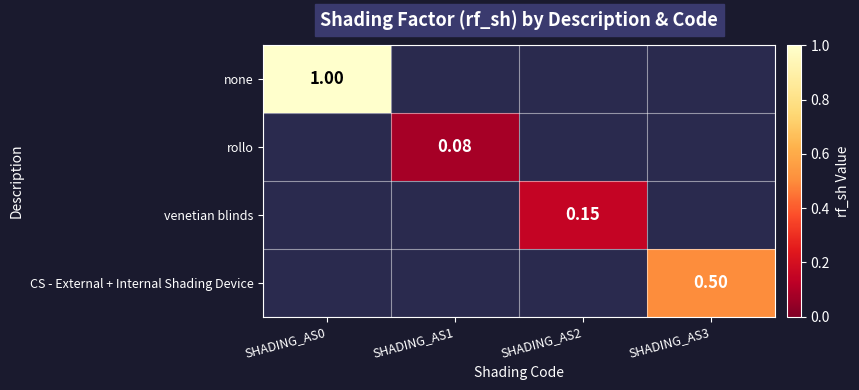

Rank the categories by rollo value from highest to lowest.

SHADING_AS0, SHADING_AS1, SHADING_AS2, SHADING_AS3